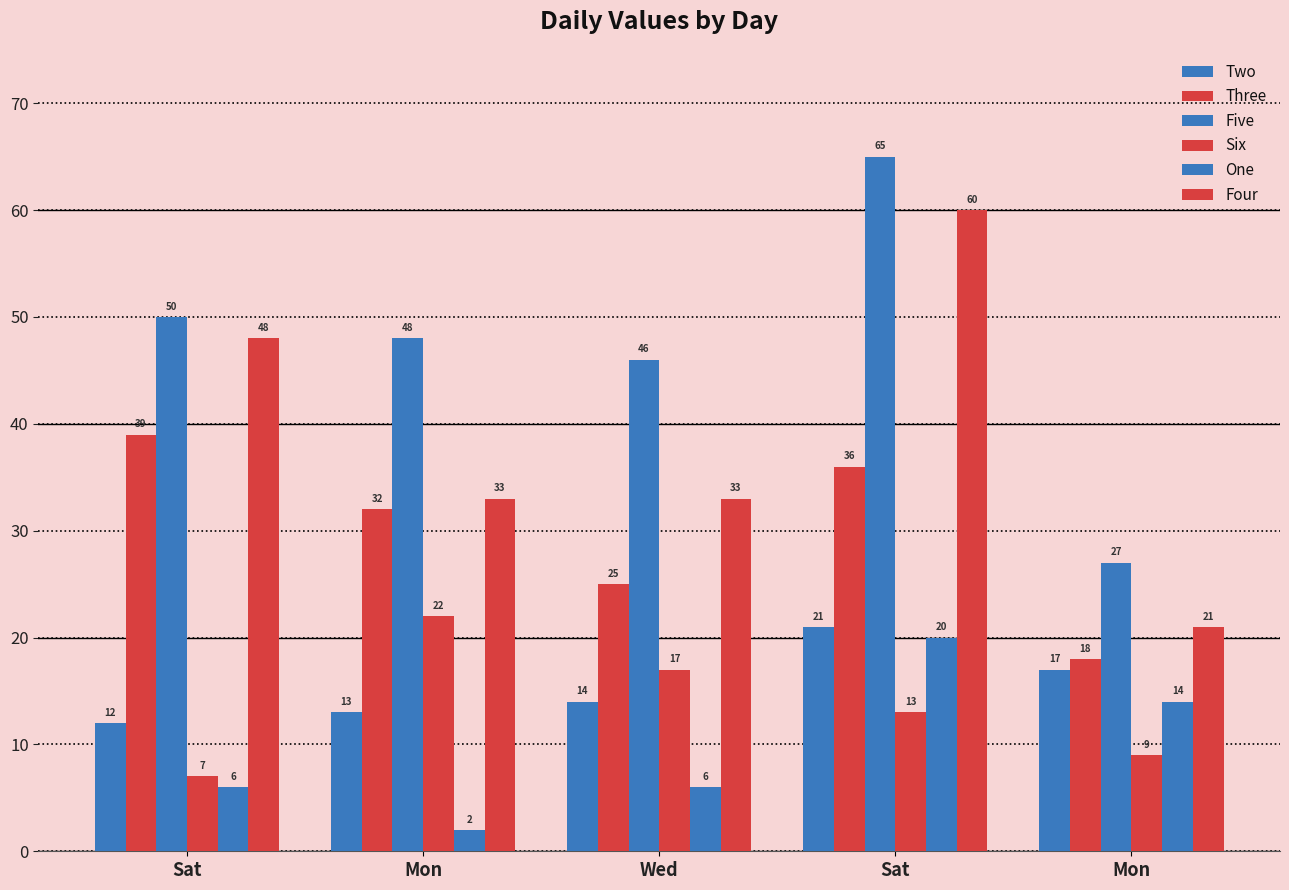

True or false: Two has a value of 35 at Sat.

False